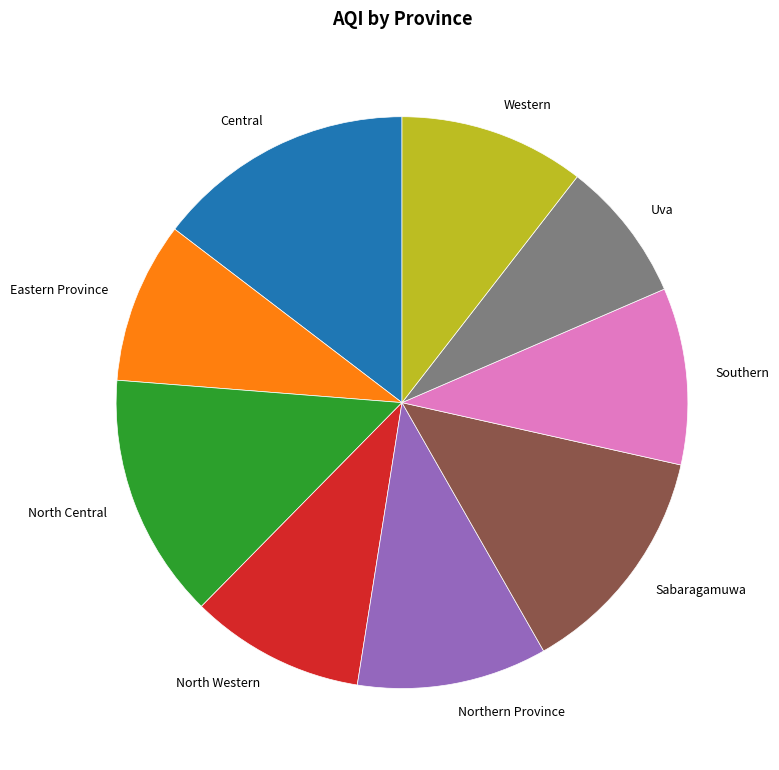

Count the number of slices in the pie.

9